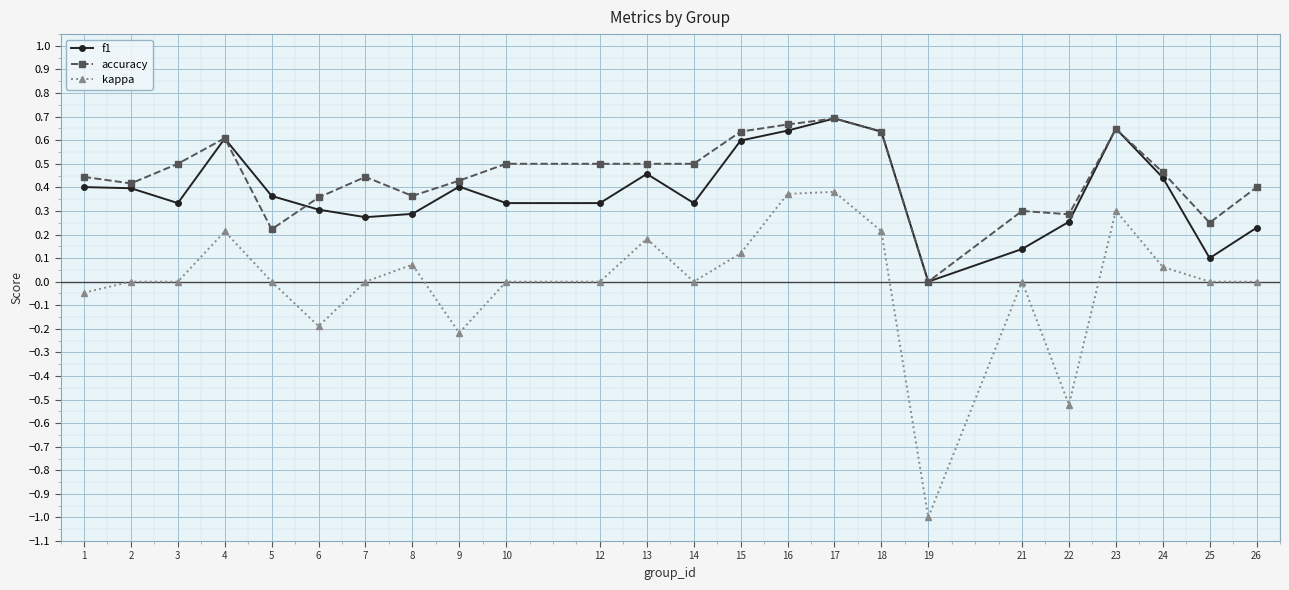

True or false: f1 has more than 2 points higher than both neighbors.

True